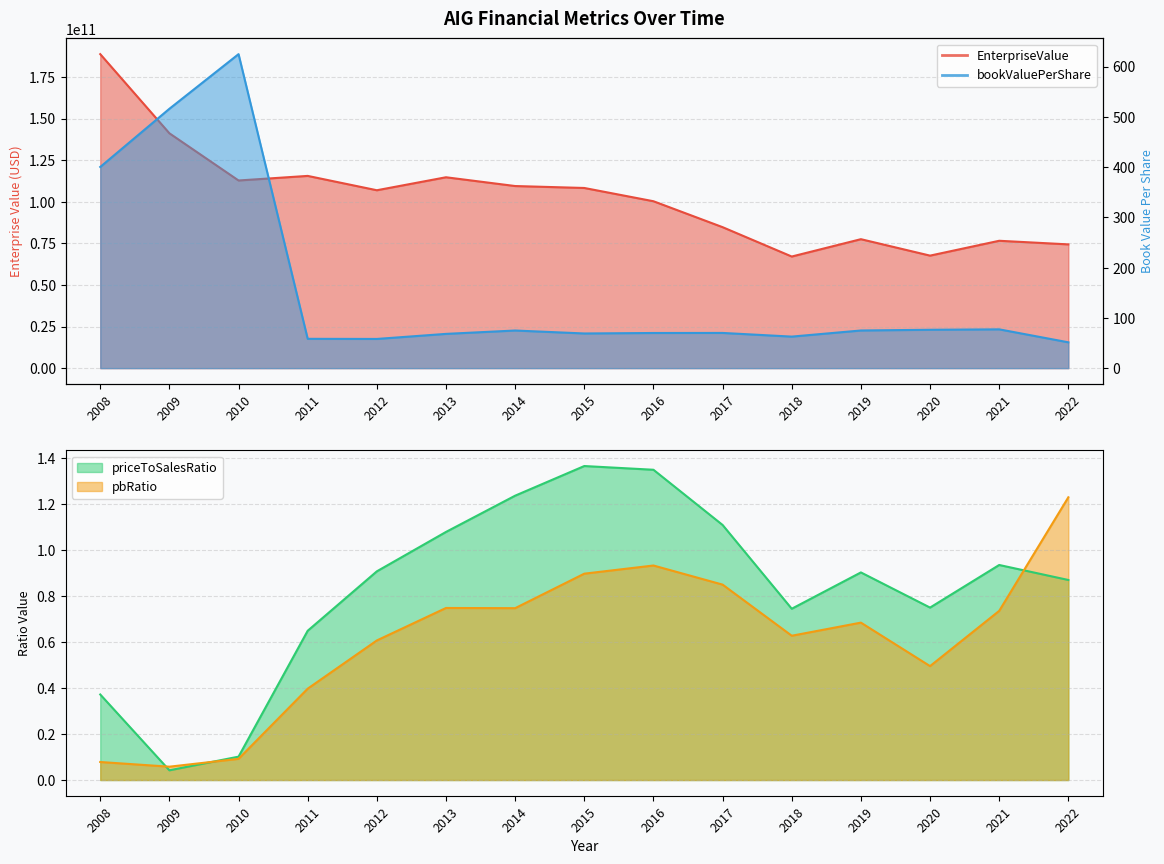

Between 2011 and 2021, which series saw the biggest shift?

EnterpriseValue